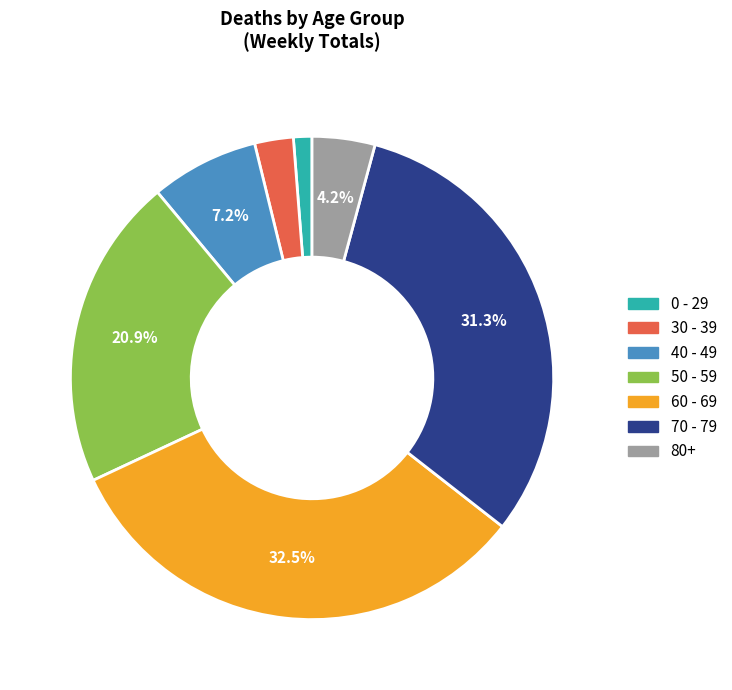

To the nearest percent, what is the difference between the largest and smallest slice percentages?

31%